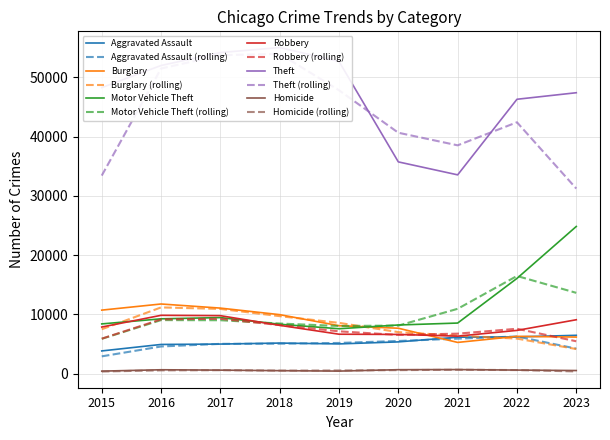

What is the average value of the Motor Vehicle Theft series?

11187.8